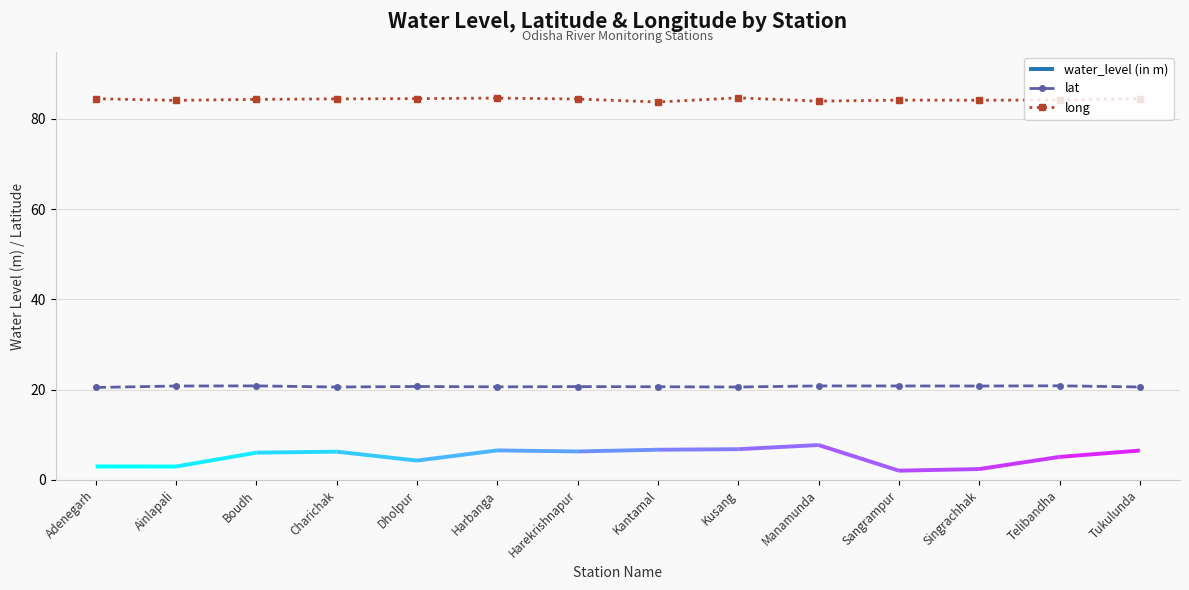

What value does the lat series have at Adenegarh?

20.5